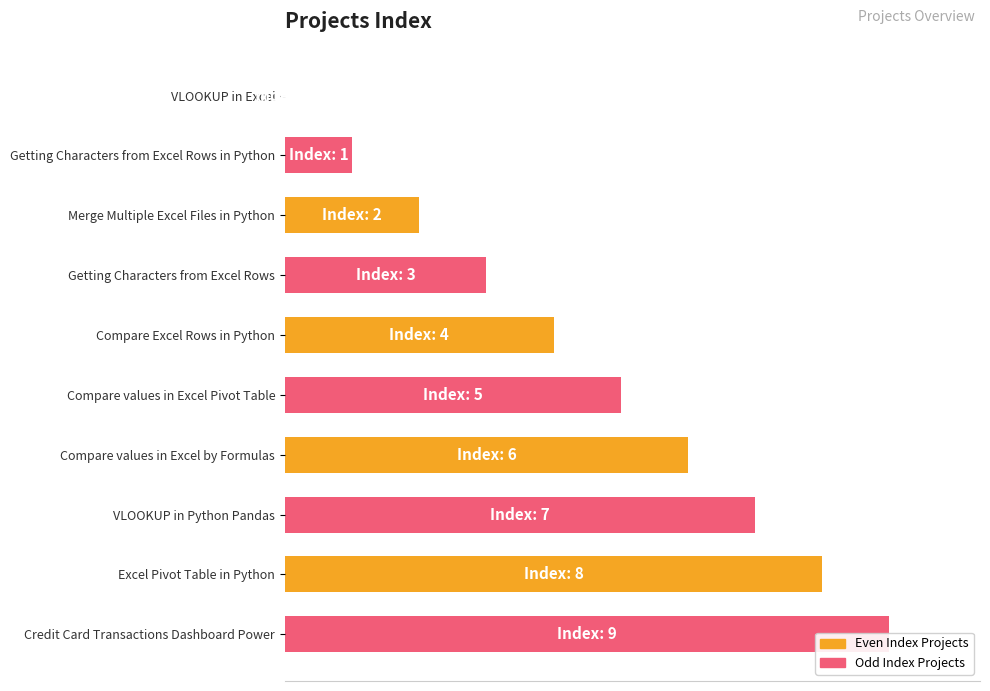

What is the change in value from Excel Pivot Table in Python to Credit Card Transactions Dashboard Power?

+0.1